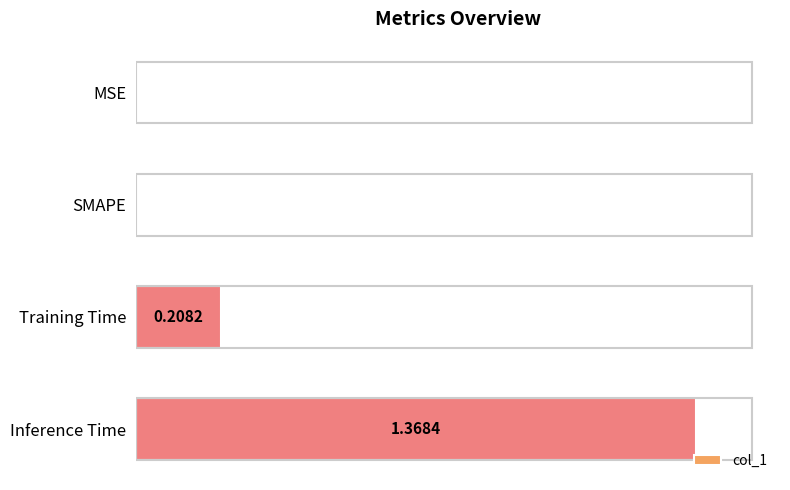

Which has a higher value, Inference Time or Training Time?

Inference Time